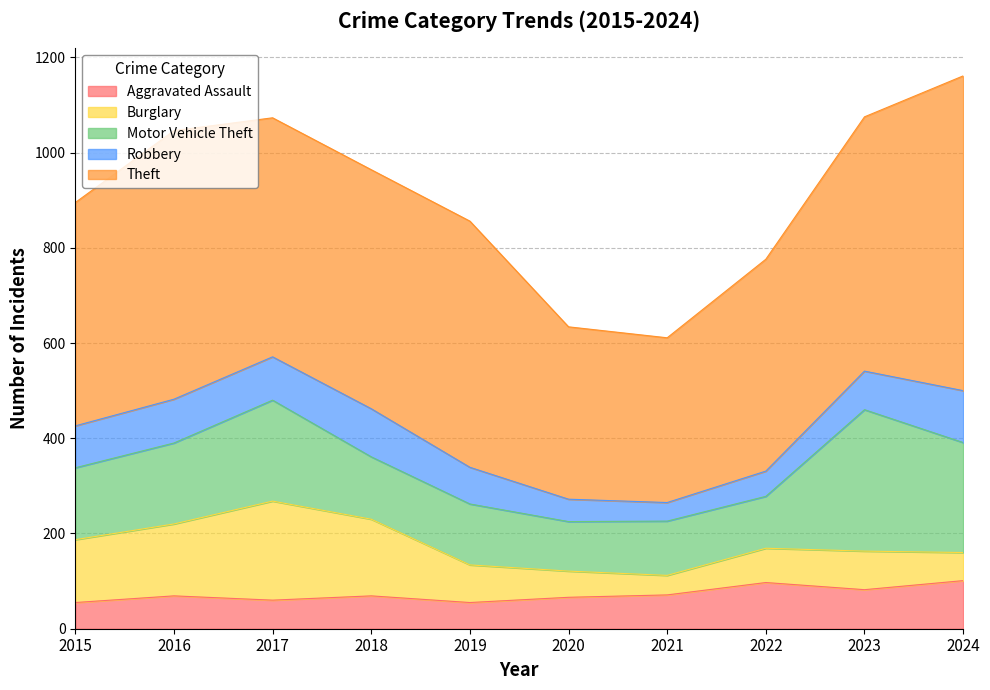

What is the lowest value of the Theft series?

346